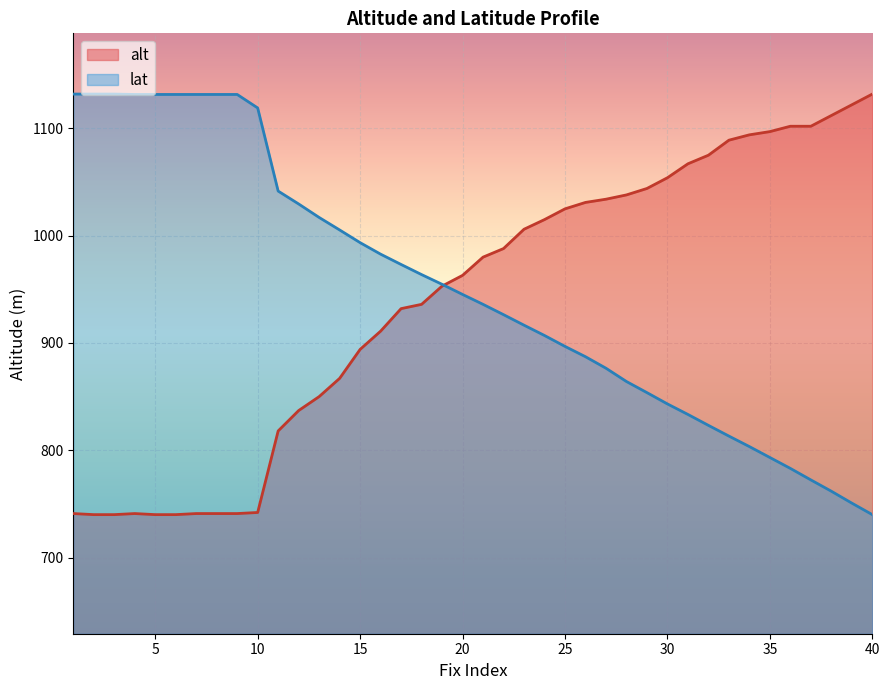

Reading right to left, list all the values displayed in this chart.

alt: 1132.0	1122.0	1112.0	1102.0	1102.0	1097.0	1094.0	1089.0	1075.0	1067.0	1054.0	1044.0	1038.0	1034.0	1031.0	1025.0	1015.0	1006.0	988.0	980.0	963.0	953.0	936.0	932.0	911.0	894.0	867.0	850.0	837.0	818.0	742.0	741.0	741.0	741.0	740.0	740.0	741.0	740.0	740.0	741.0
lat_scaled: 740.0	750.7	761.8	772.4	783.1	793.3	803.4	813.2	823.2	833.4	843.2	853.7	864.1	876.5	887.2	896.8	907.0	916.6	926.4	936.0	945.2	954.7	963.7	973.2	982.8	993.5	1005.3	1017.0	1029.6	1041.6	1119.1	1131.6	1131.6	1131.6	1131.6	1131.6	1131.6	1132.0	1132.0	1132.0